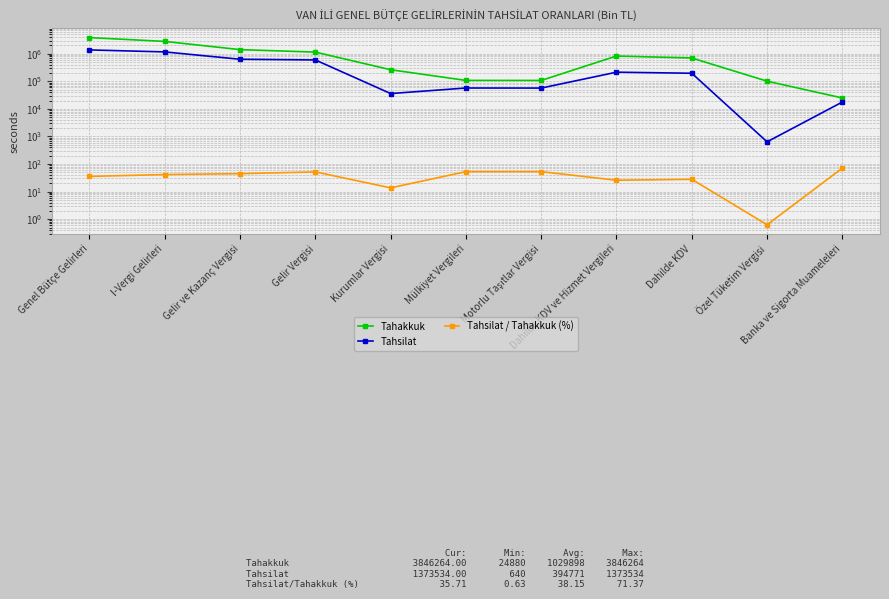

Reading left to right, what are all the values shown in this chart?

Tahakkuk: 3846264.0	2798259.0	1408043.0	1145325.0	262718.0	107889.0	107429.0	826479.0	700439.0	101154.0	24880.0
Tahsilat: 1373534.0	1164715.0	630726.0	594733.0	35993.0	57196.0	56885.0	214351.0	195948.0	640.0	17757.0
Tahsilat / Tahakkuk (%): 35.7	41.6	44.8	51.9	13.7	53.0	53.0	25.9	28.0	0.6	71.4